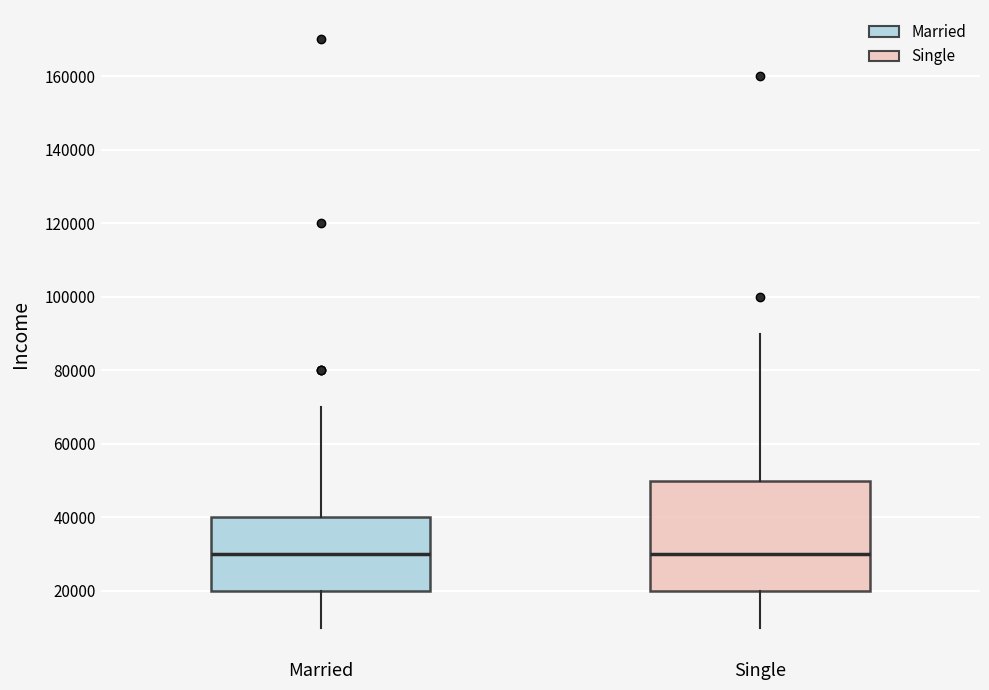

Reading left to right, transcribe this box plot: for each box, give where its median line is, the range the box spans, and where its two whiskers end, as read against the y-axis. The values are not printed on the chart, so give them approximately, as read against the axis.

Married: median 30000, box 20000 to 40000, whiskers 10000 to 70000
Single: median 30000, box 20000 to 50000, whiskers 10000 to 90000